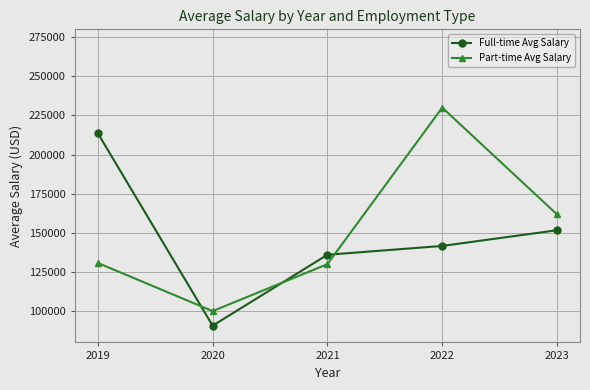

At which category is the sum across all series the highest?

2022